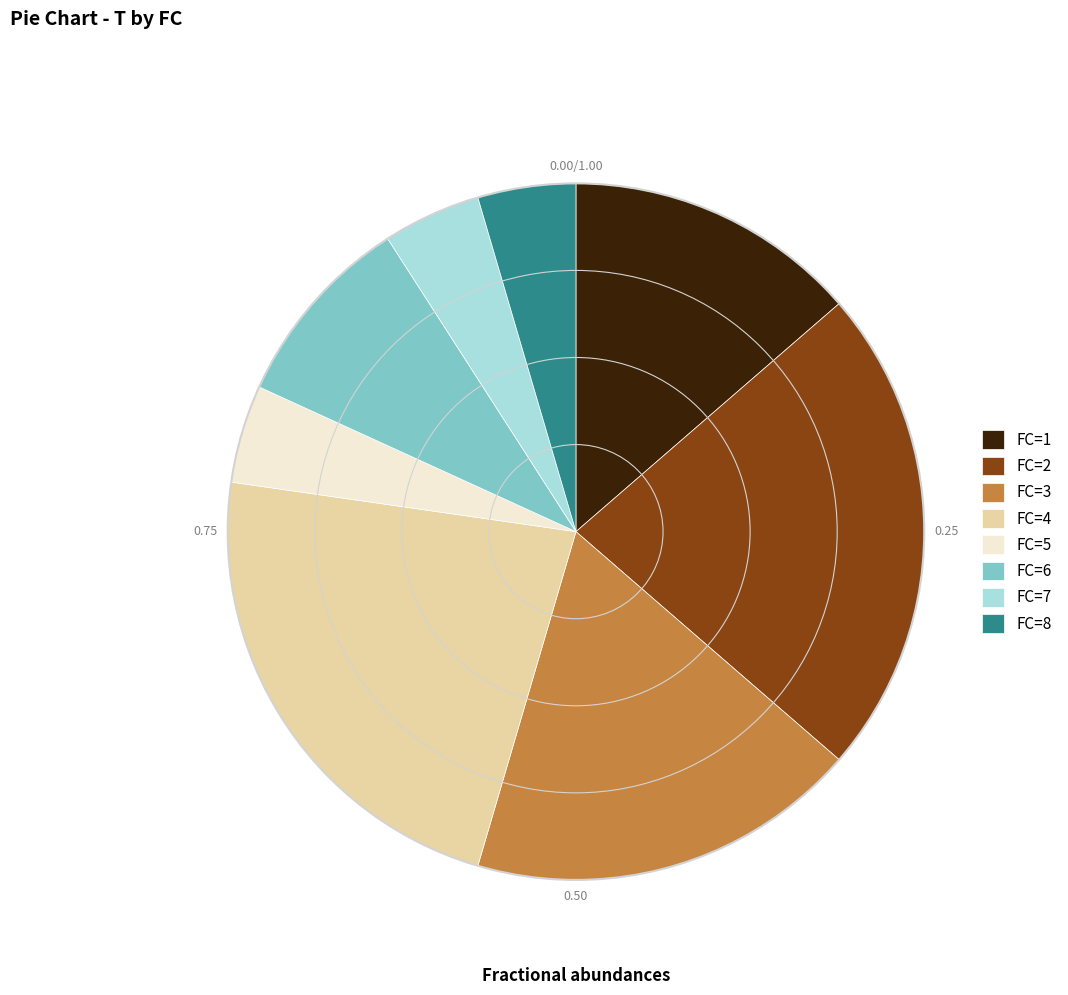

Is there any slice that represents more than half of the pie?

No